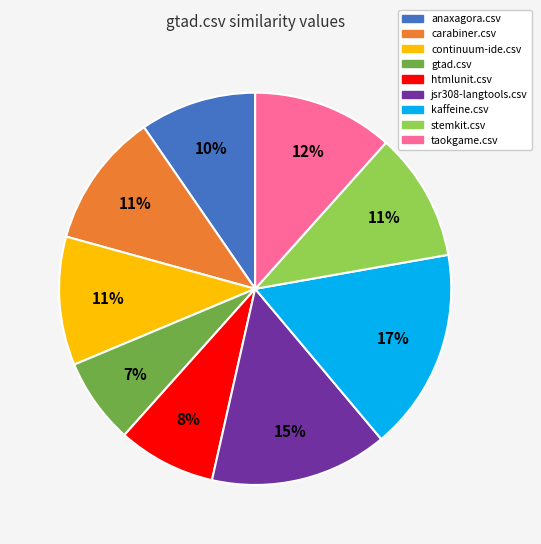

Between kaffeine.csv and jsr308-langtools.csv, which is larger?

kaffeine.csv